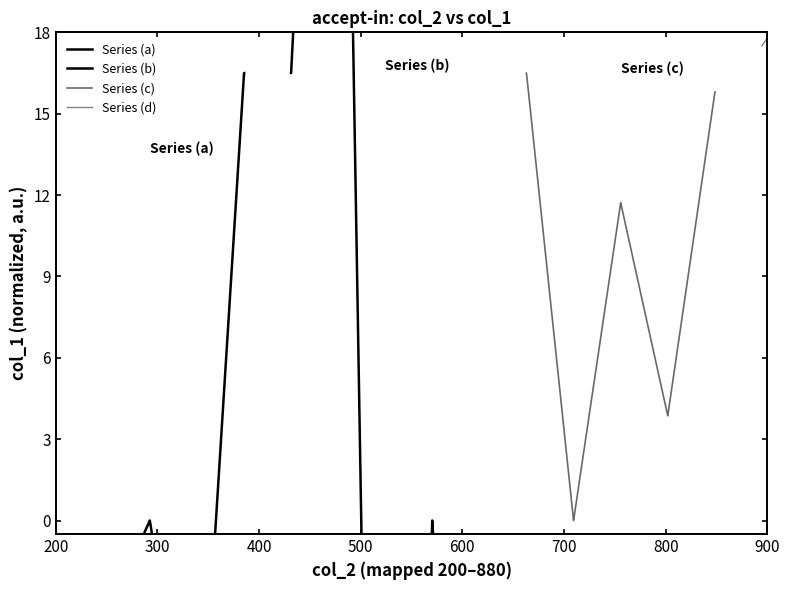

How many intersections are there between Series (d) and Series (a)?

3